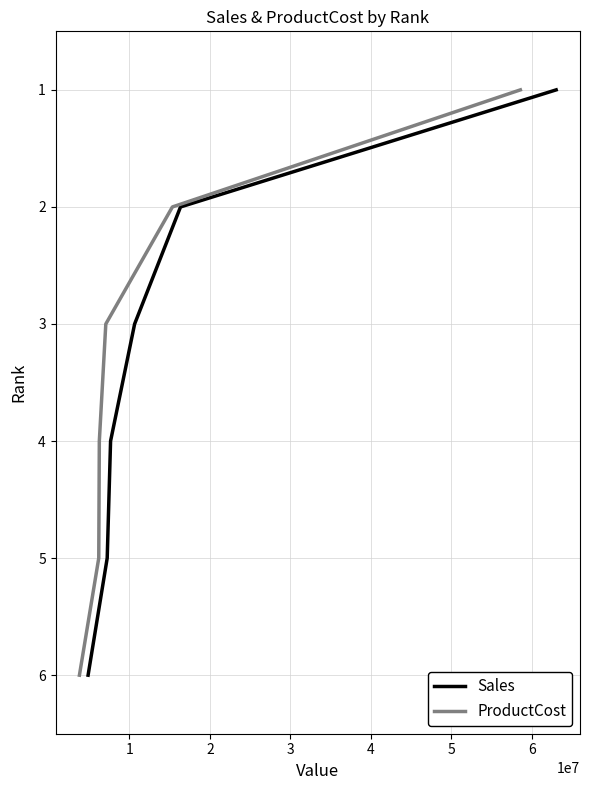

True or false: ProductCost and Sales intersect in this chart.

False